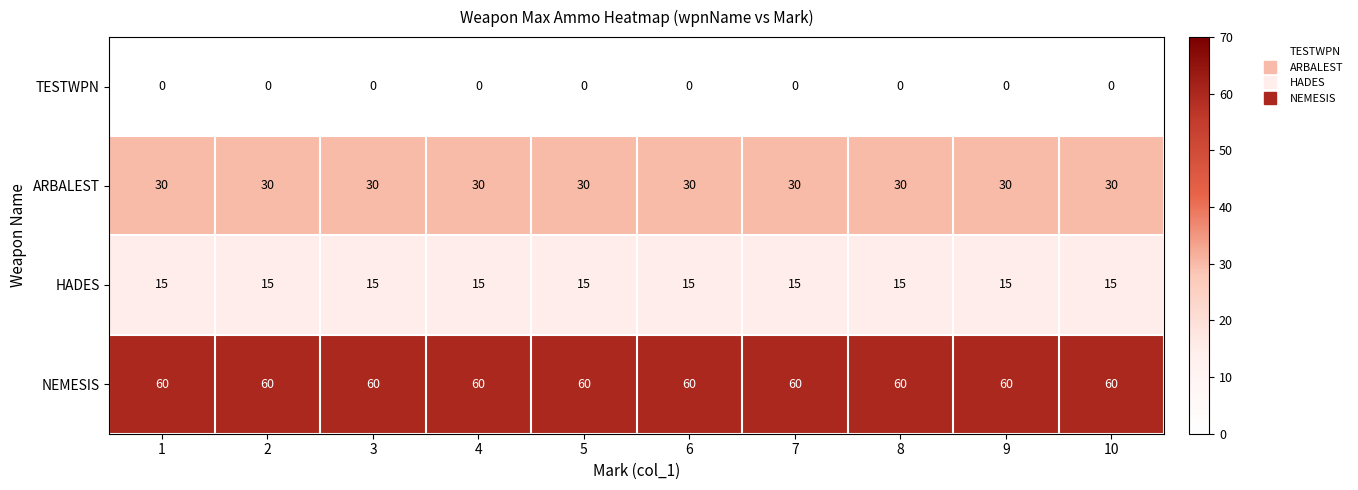

What is the sum of the HADES values at 2 and 8?

30